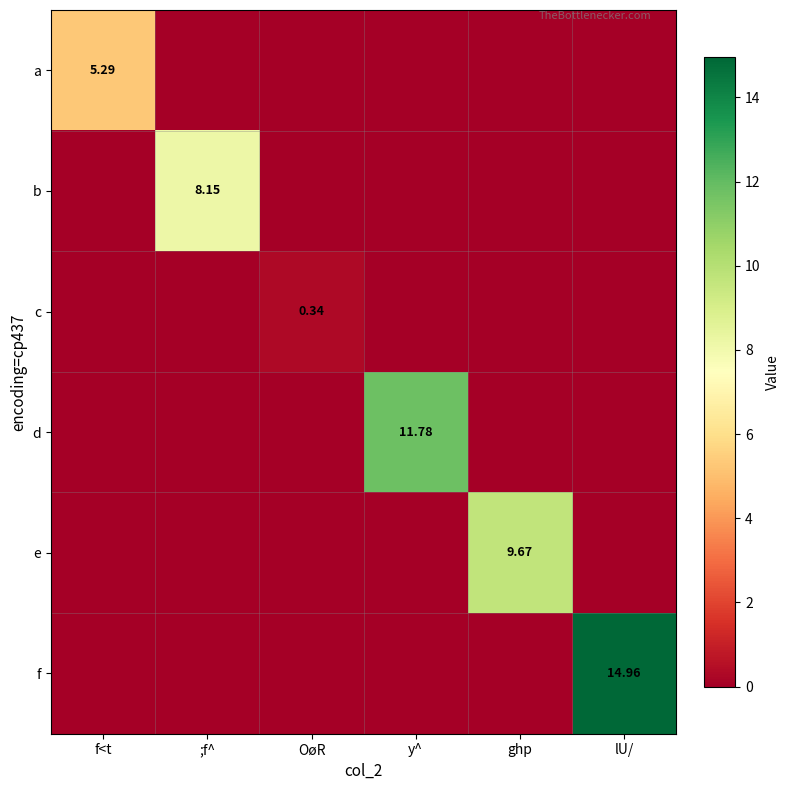

True or false: d has a value of 0.0 at ;f^.

True